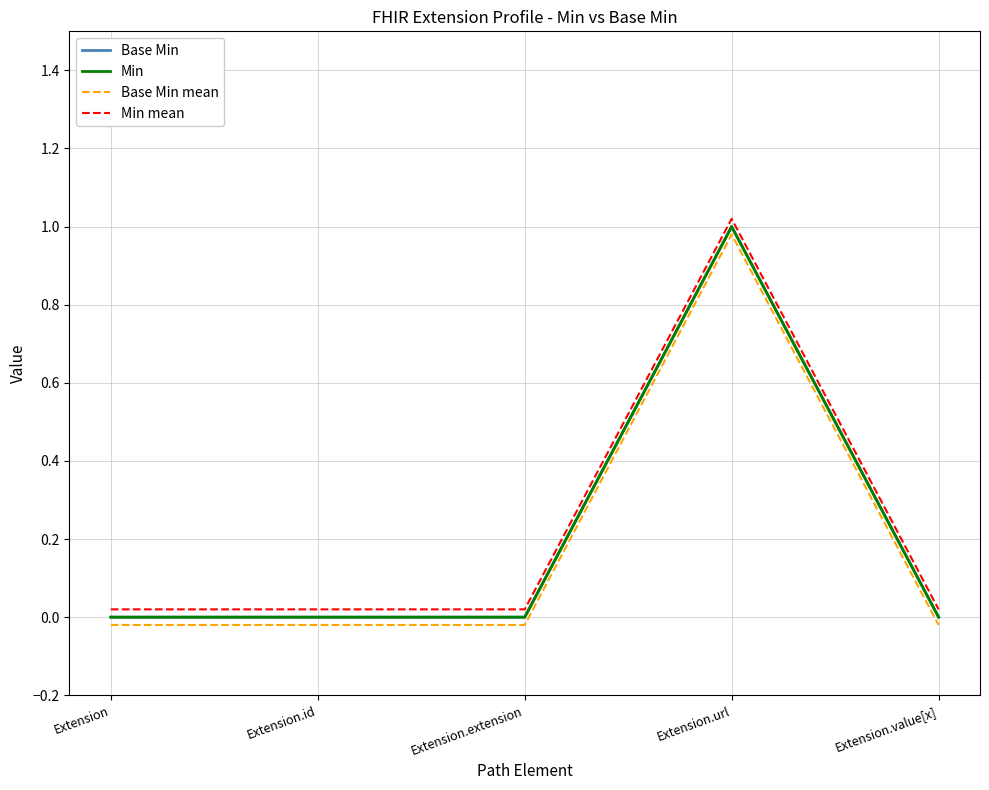

How many values in Base Min mean are below zero?

4